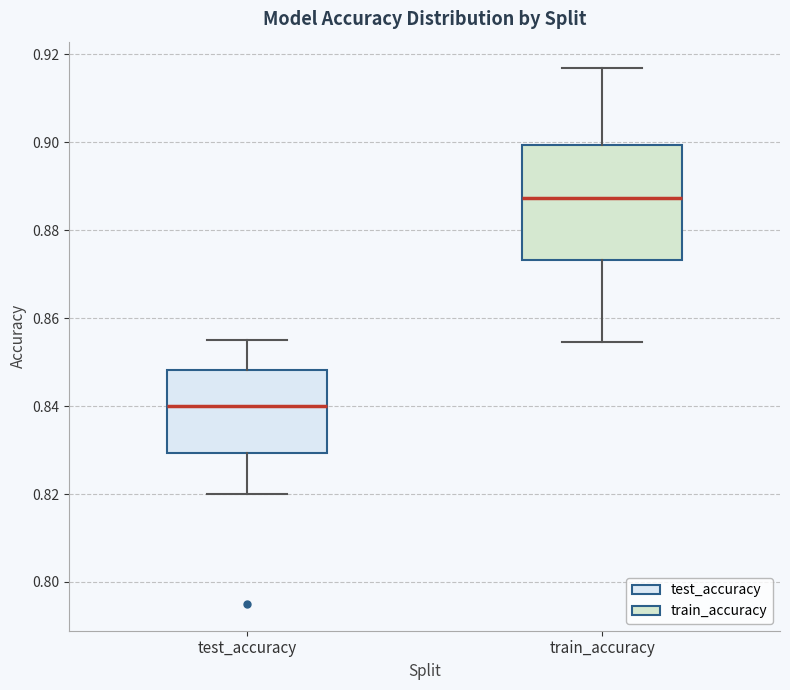

Where does the upper whisker of the box for train_accuracy end on the y-axis? The values are not printed on the chart, so give them approximately, as read against the axis.

0.916